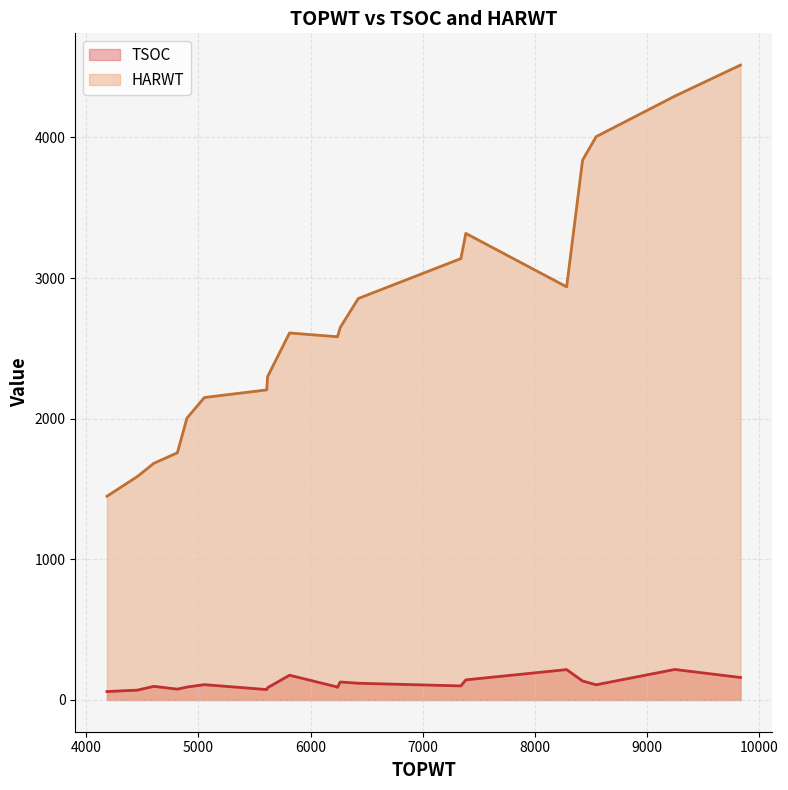

Which has a higher value, 4000 or 8000?

8000